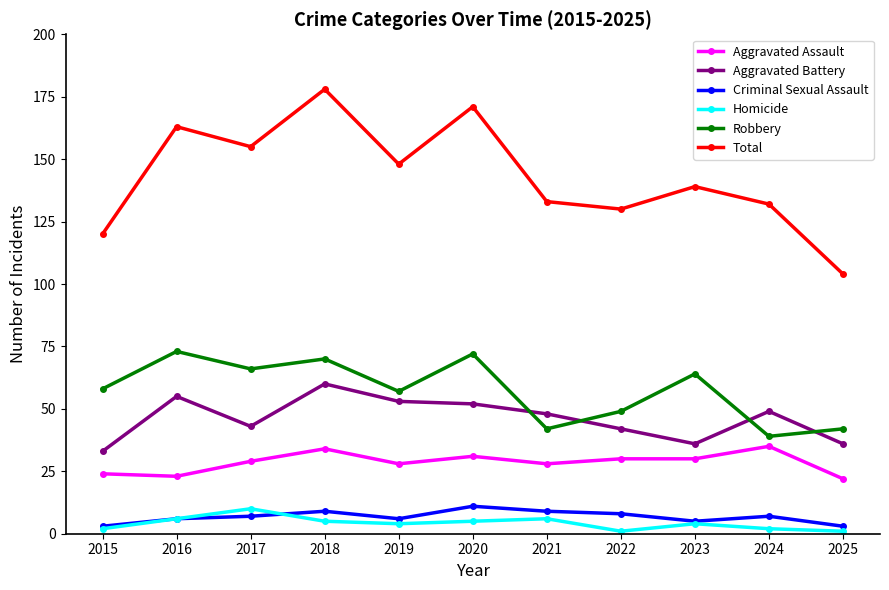

The Aggravated Assault series shows 18 at 2023. True or false?

False